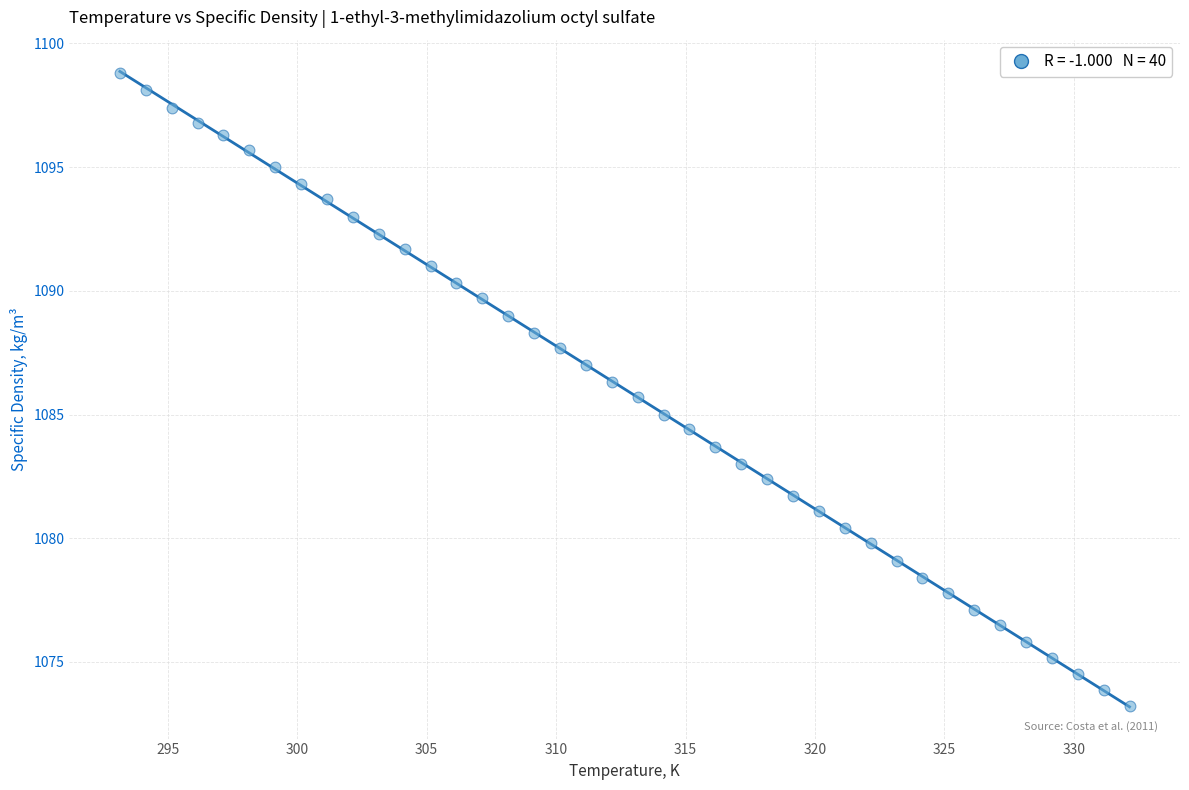

What is the range of Y values (max minus min)?

25.6